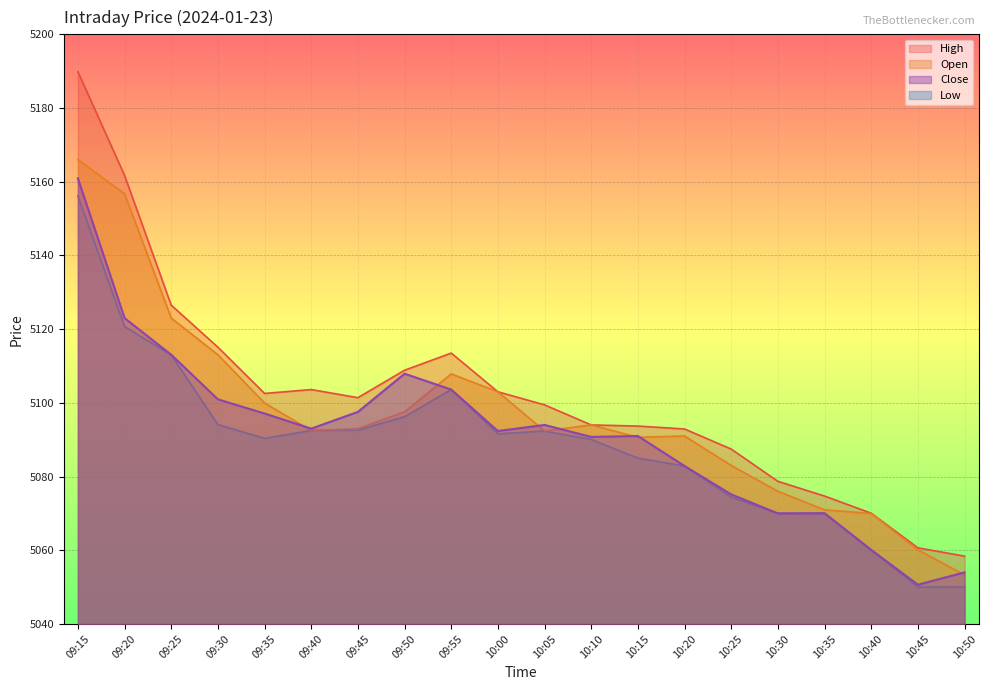

What is the difference between the Close values at 09:40 and 10:30?

23.0